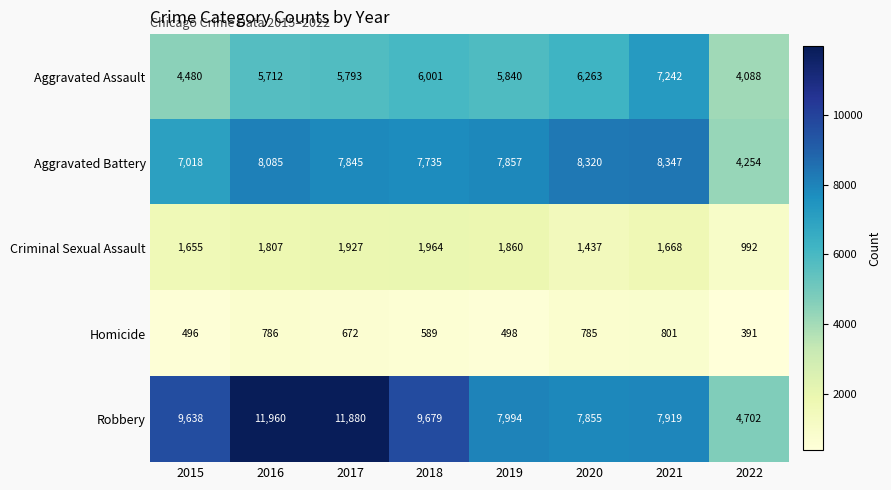

How many data points does each series have?

8